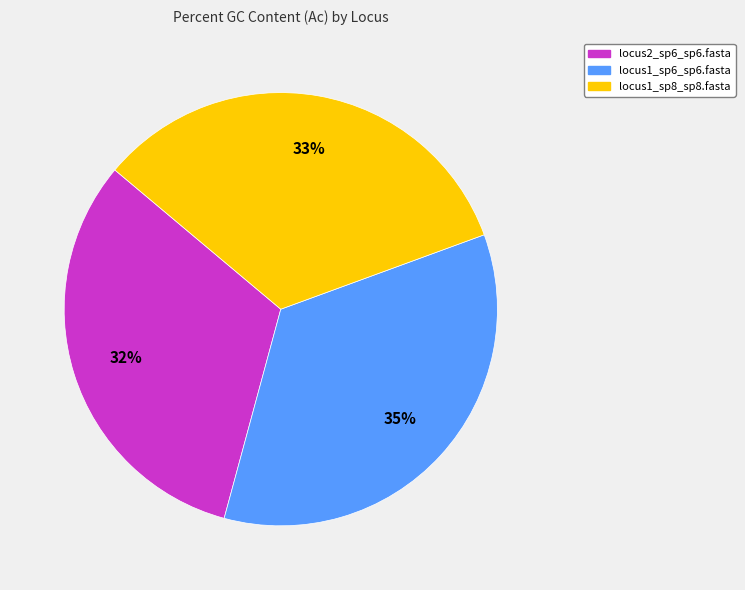

True or false: locus1_sp8_sp8.fasta accounts for 33% of the total.

True